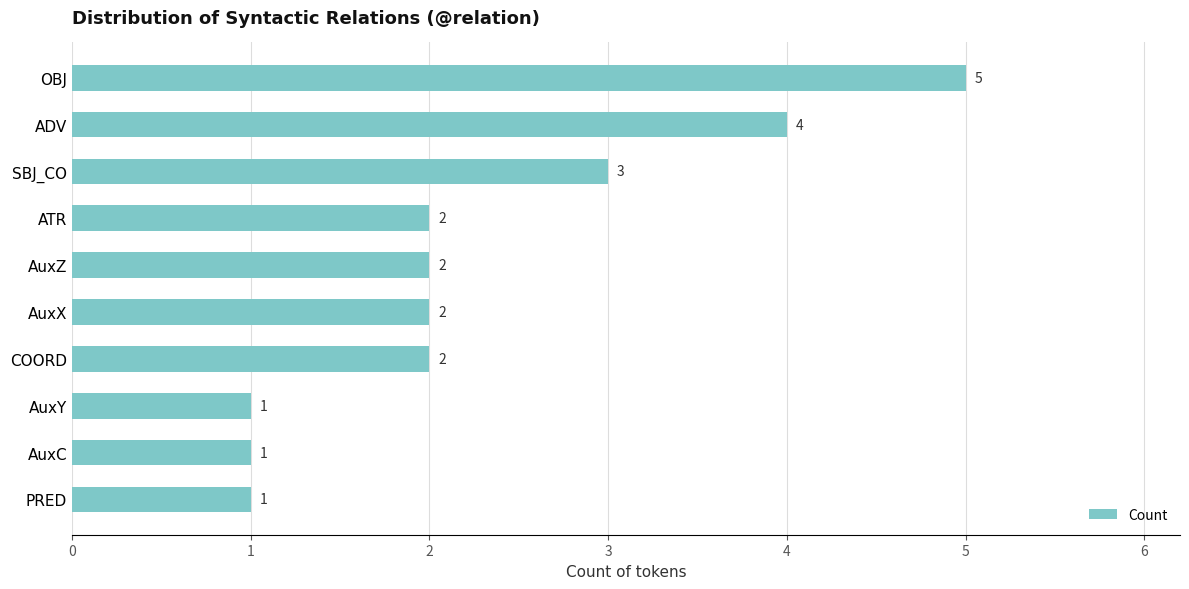

Reading top to bottom, extract all data points from this chart.

5	4	3	2	2	2	2	1	1	1